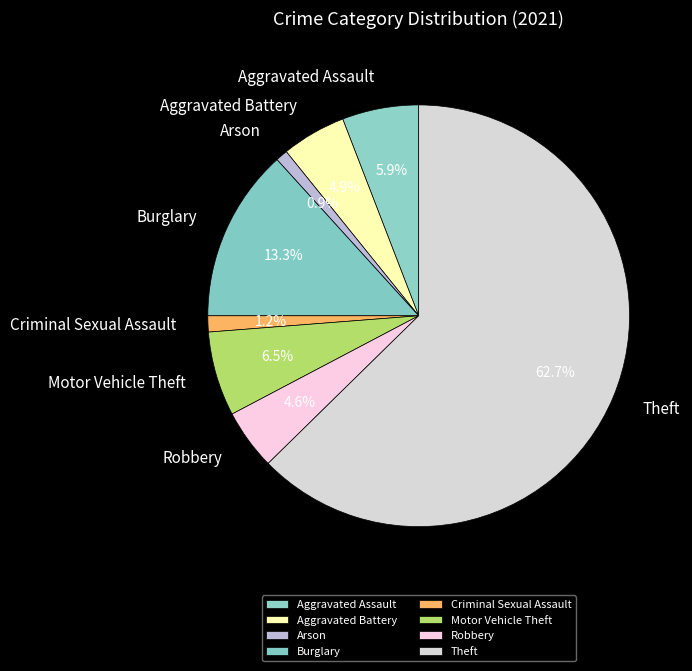

What percentage is the Aggravated Battery slice, to the nearest percent?

5%